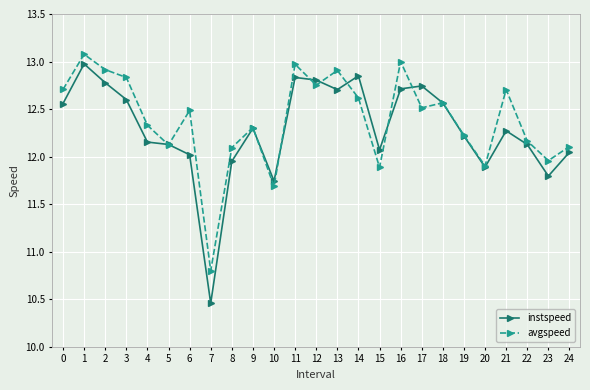

Which label corresponds to the smallest value in the chart?

7